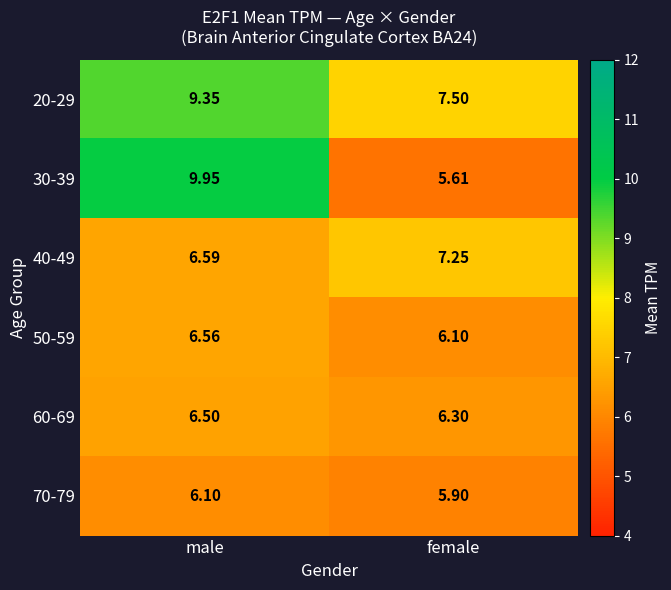

At which label does 20-29 first exceed 9?

male